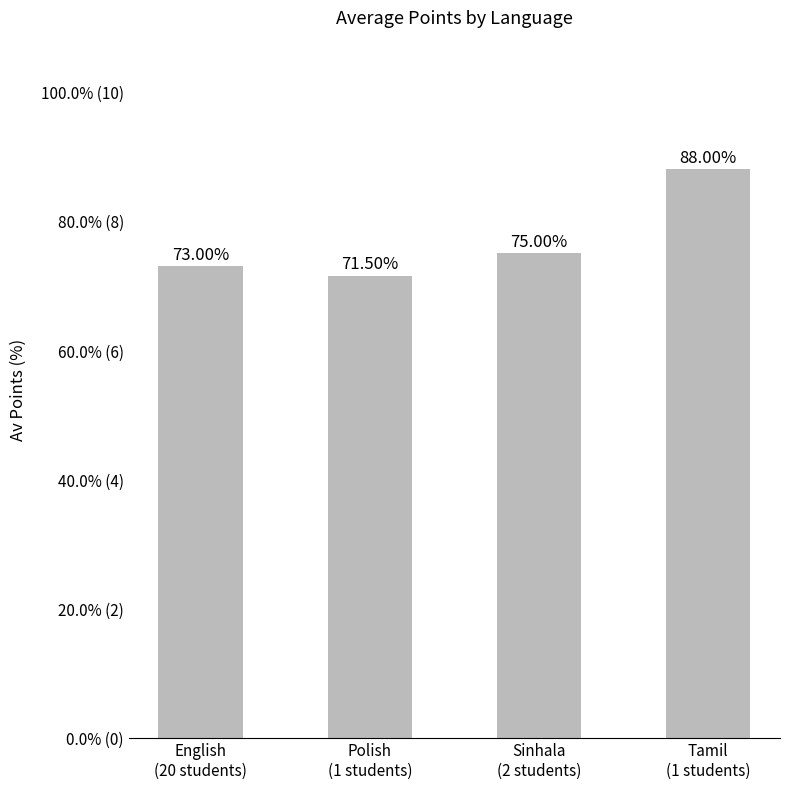

List the labels in order of value, smallest first.

Polish
(1 students), English
(20 students), Sinhala
(2 students), Tamil
(1 students)